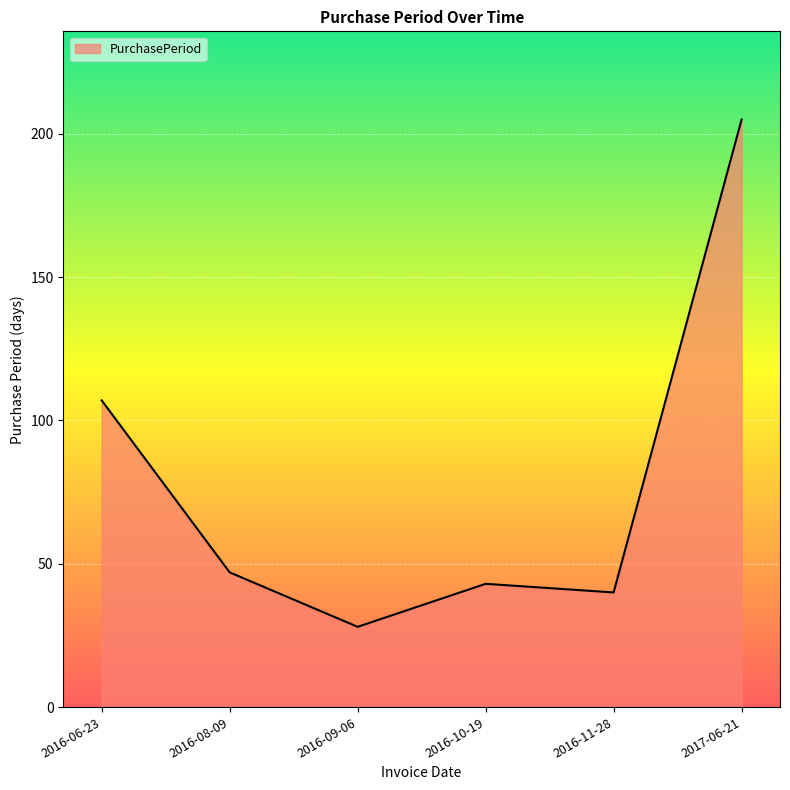

What is the ratio of the value at 2016-09-06 to the value at 2016-08-09?

0.6